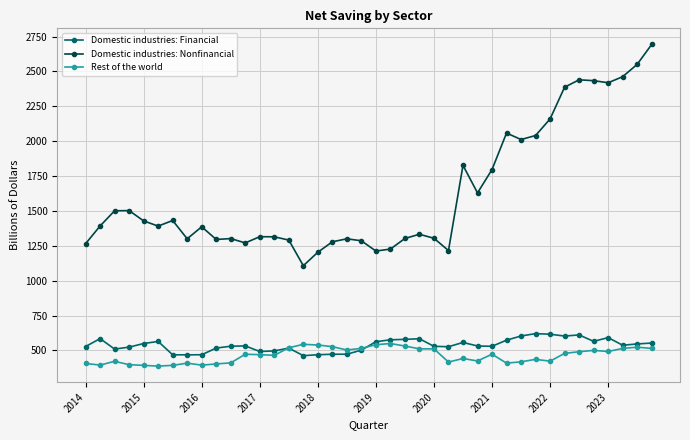

Which series has the largest total across all categories?

Domestic industries: Nonfinancial